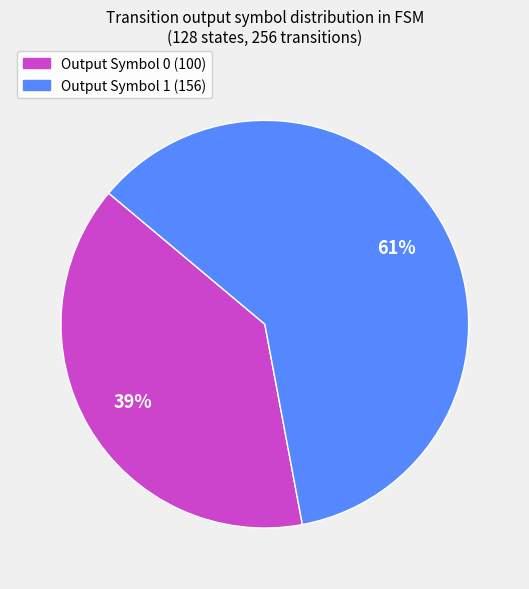

To the nearest percent, what is the average slice percentage?

50%